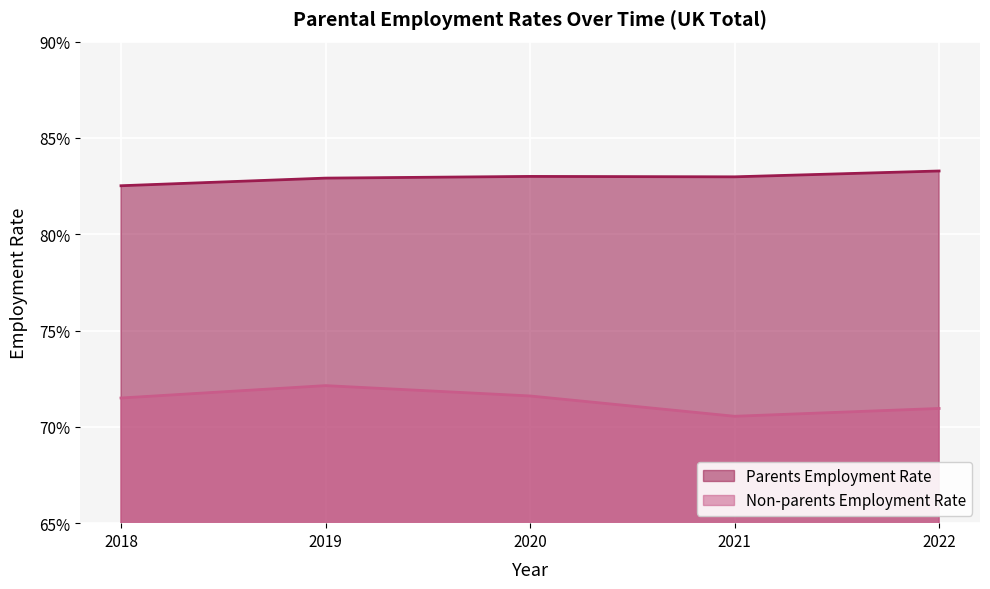

What value does the Non-parents Employment Rate series have at 2018?

0.7